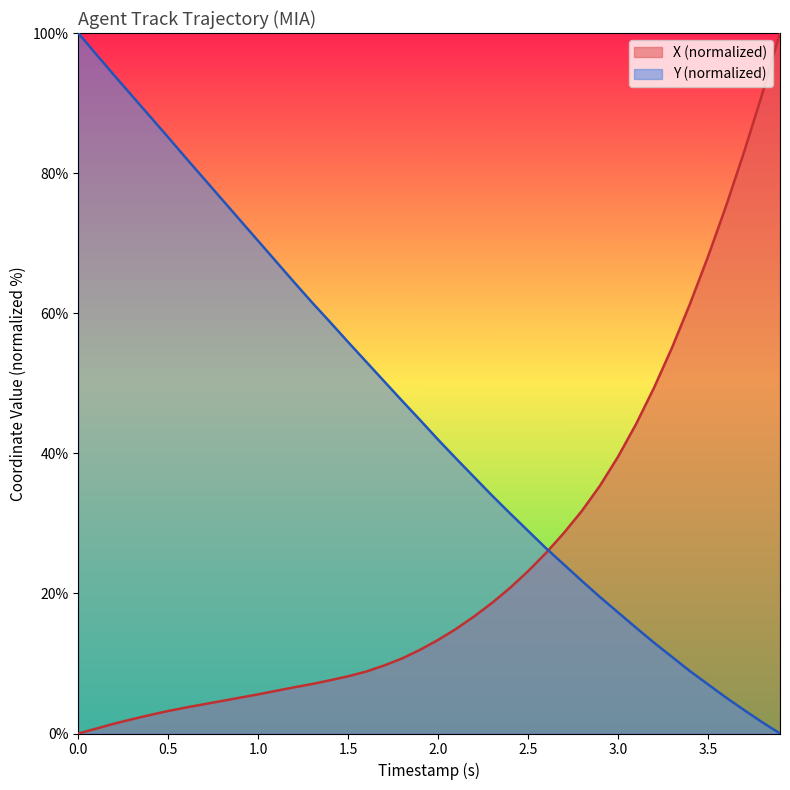

How many lines are shown in the chart?

2